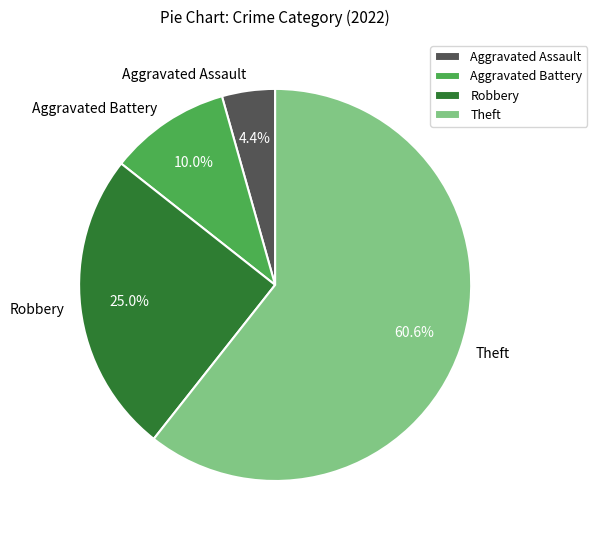

Is it true that Aggravated Battery is 23% of the pie?

False